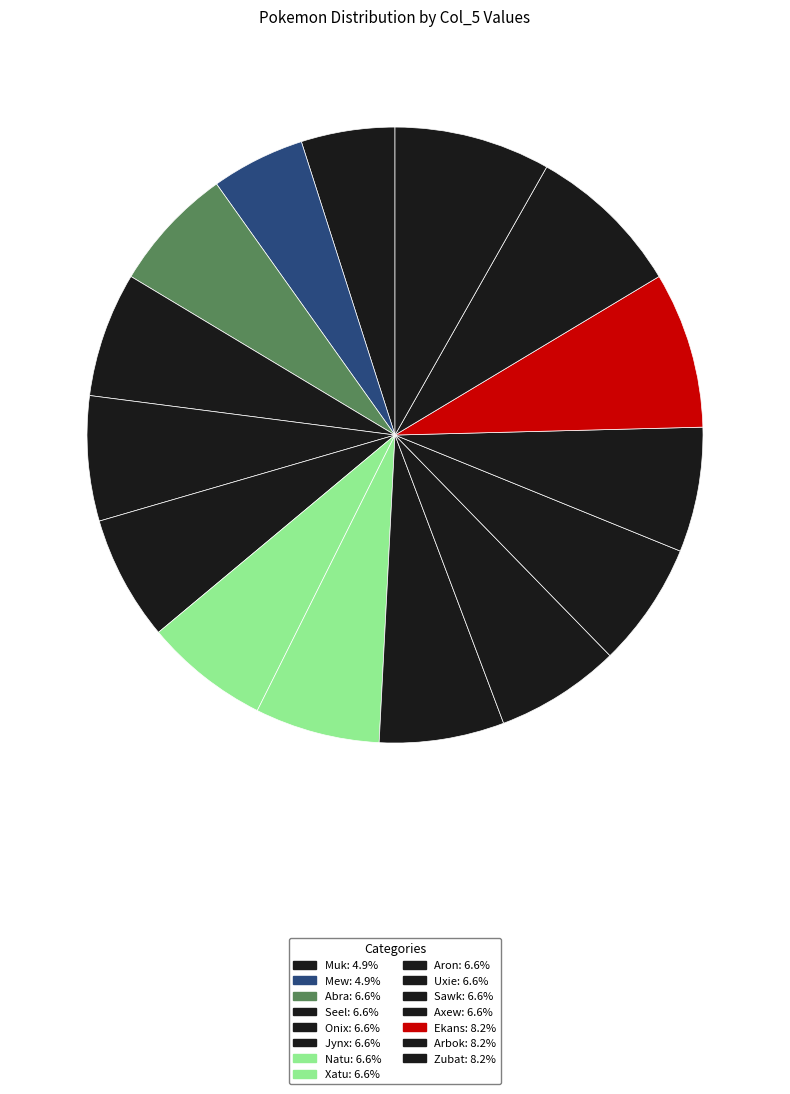

Do Aron and Xatu together represent more than half of the pie?

No